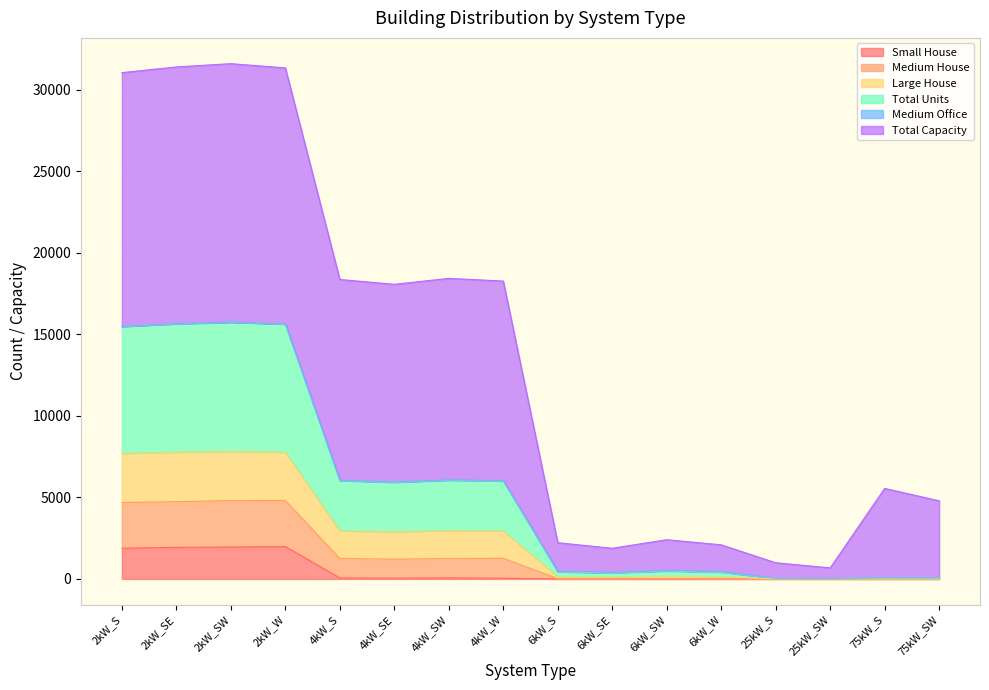

True or false: Medium House has more than 0 interior local peaks.

True